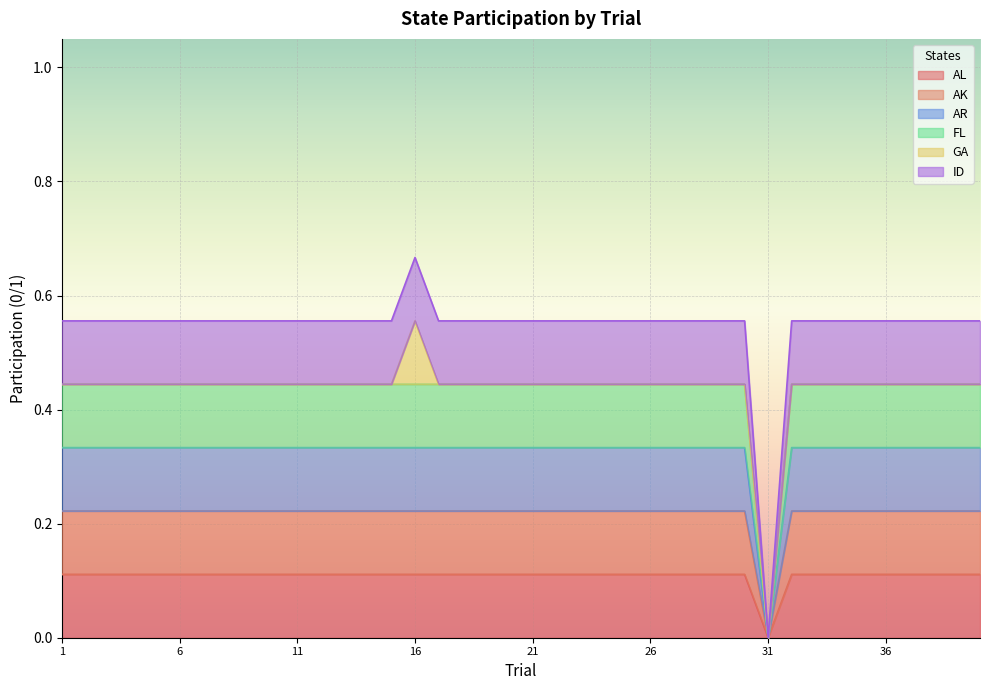

Which series changed the most between 18 and 19?

AL